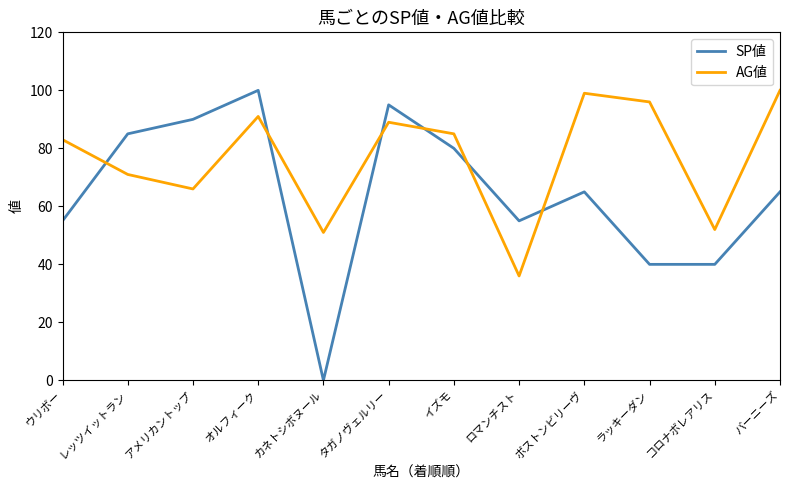

What position from the left is コロナボレアリス?

11